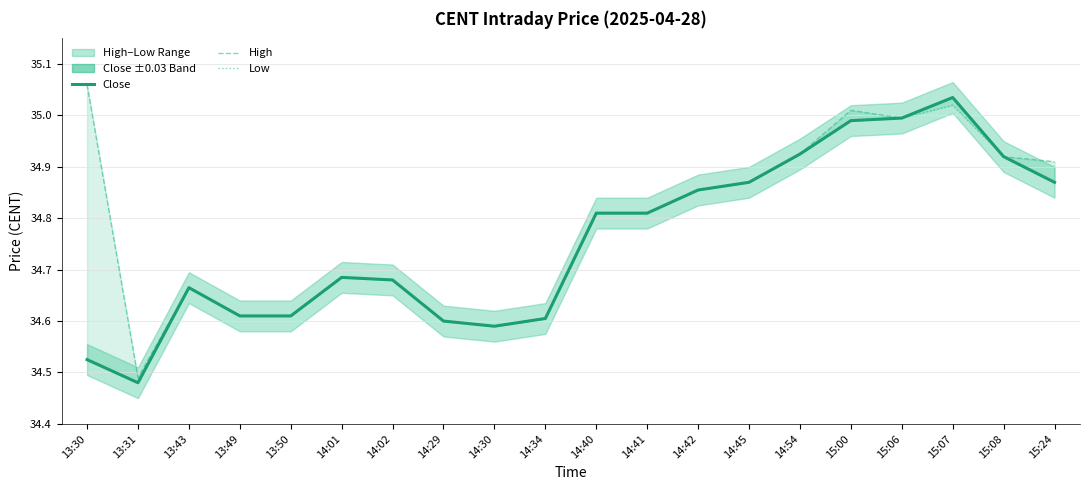

What is the difference between the High values at 13:50 and 14:54?

0.3